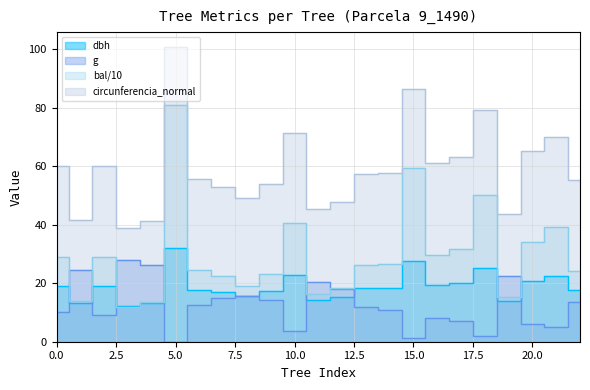

Which series ends up on top after the final intersection of bal and dbh?

bal